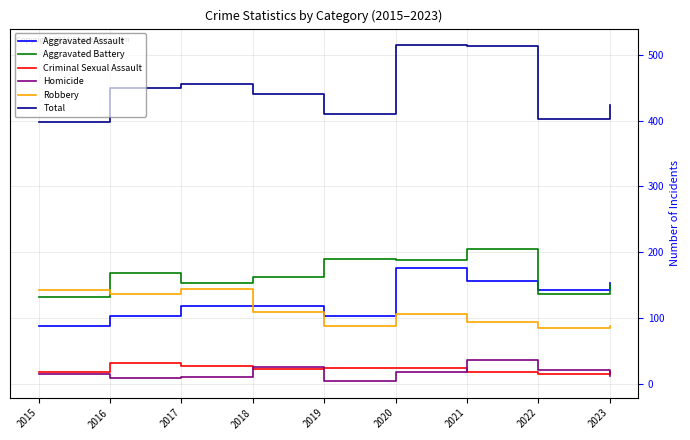

What is the maximum value for Criminal Sexual Assault?

32